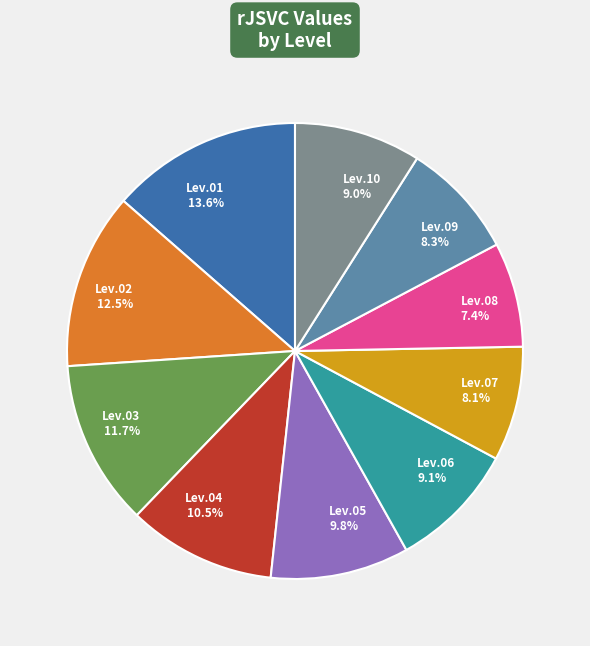

To the nearest percent, what portion does Lev.01 represent?

14%